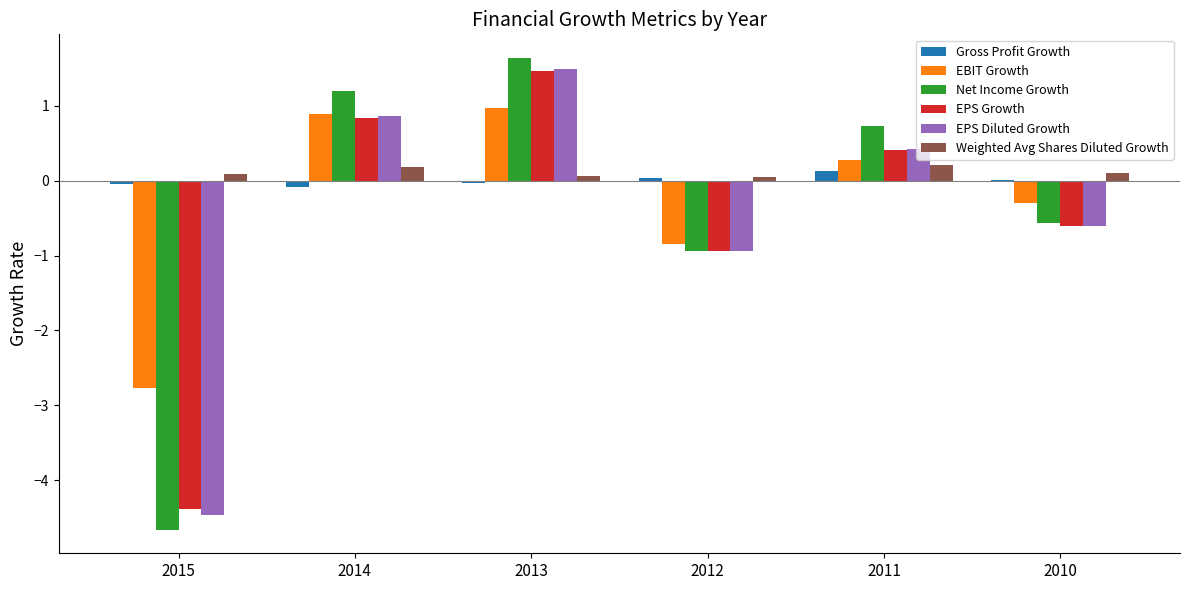

What is the sum of all EPS Diluted Growth values?

-3.2